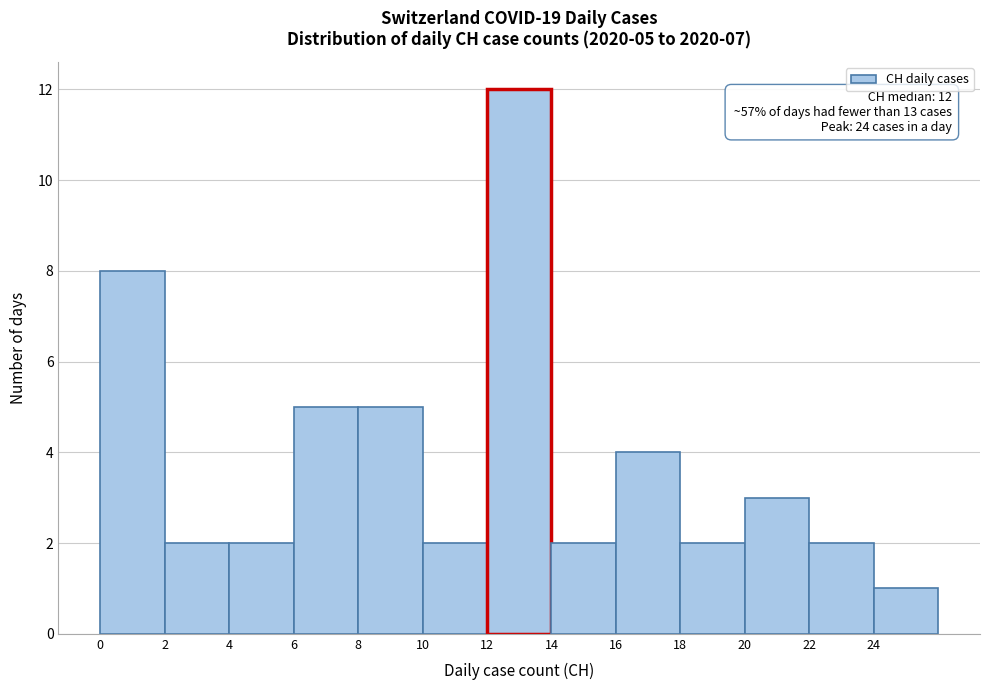

Which range on the x-axis has the tallest bar?

12 to 14